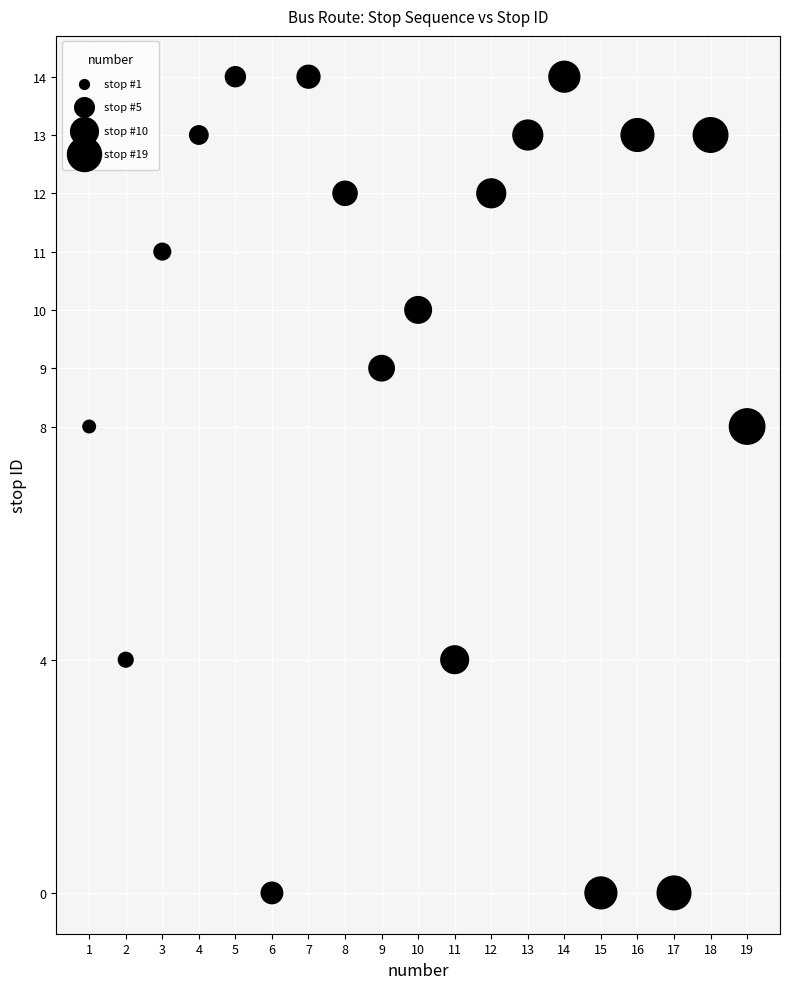

What is the range of X values (max minus min)?

18